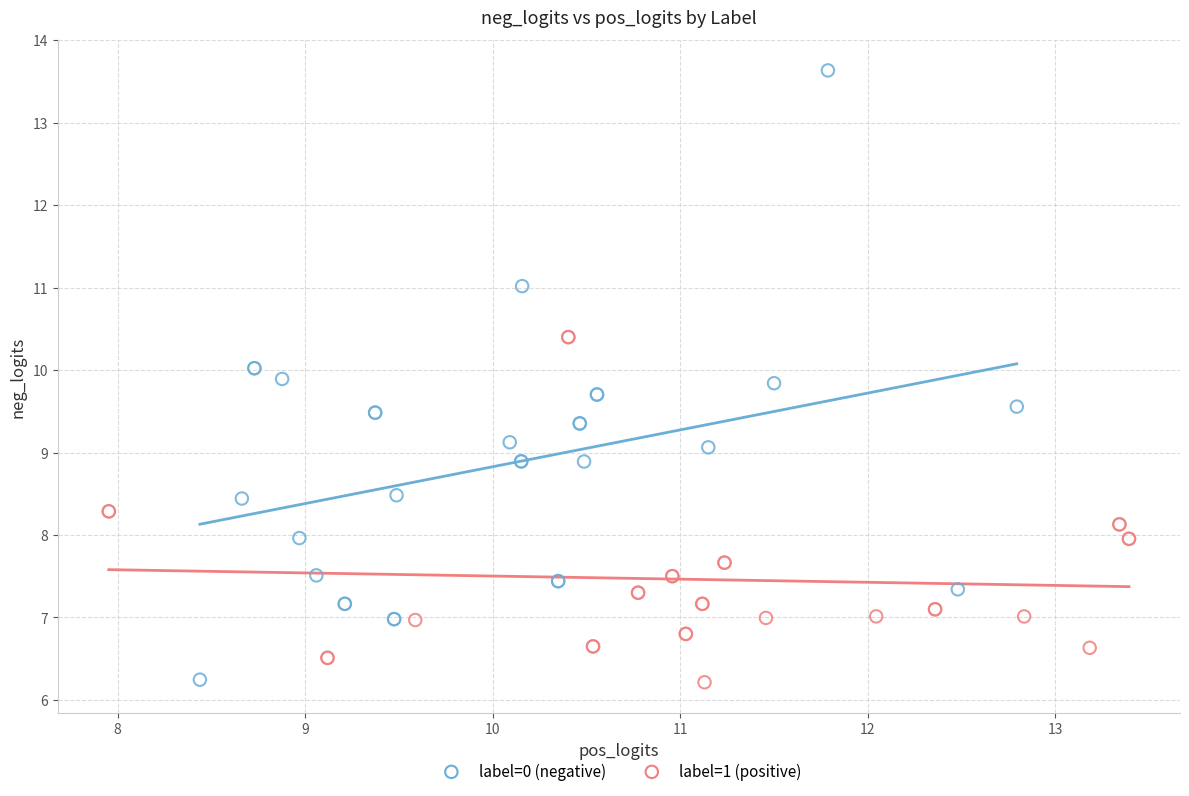

What are all the series names shown in the legend?

label=0 (negative), label=1 (positive)